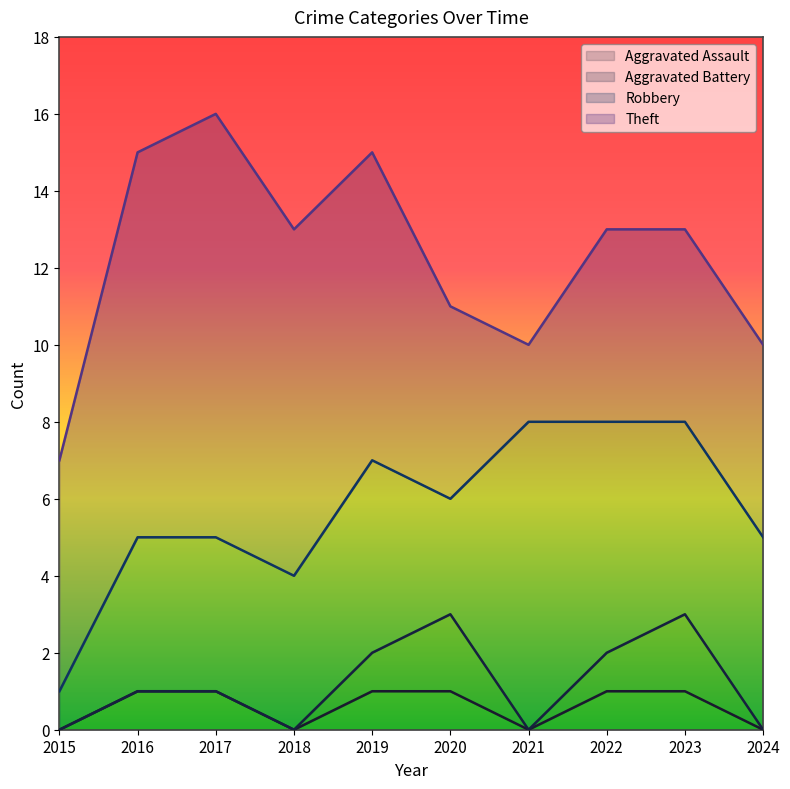

In Theft, how many points are lower than both neighbors (excluding endpoints)?

1